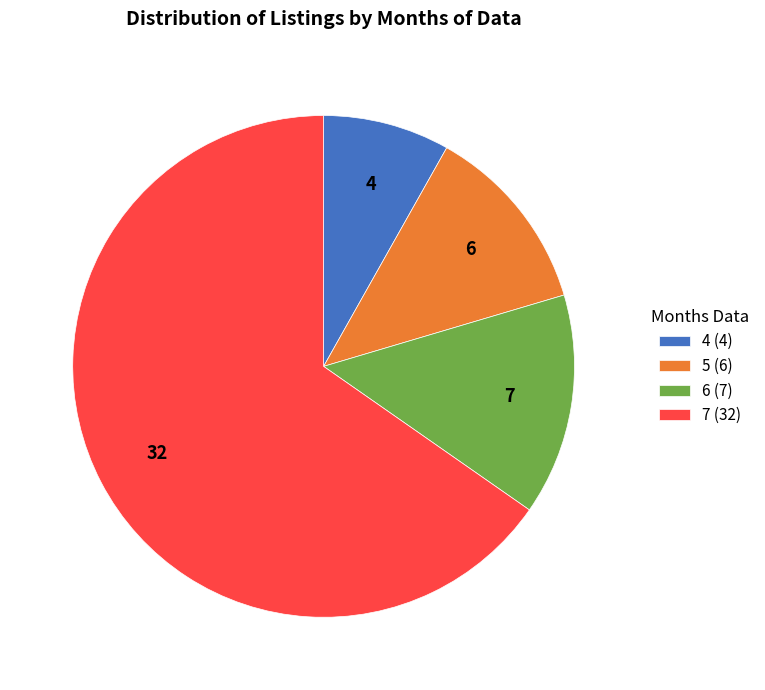

Rank the categories by value from highest to lowest.

7 (32), 6 (7), 5 (6), 4 (4)